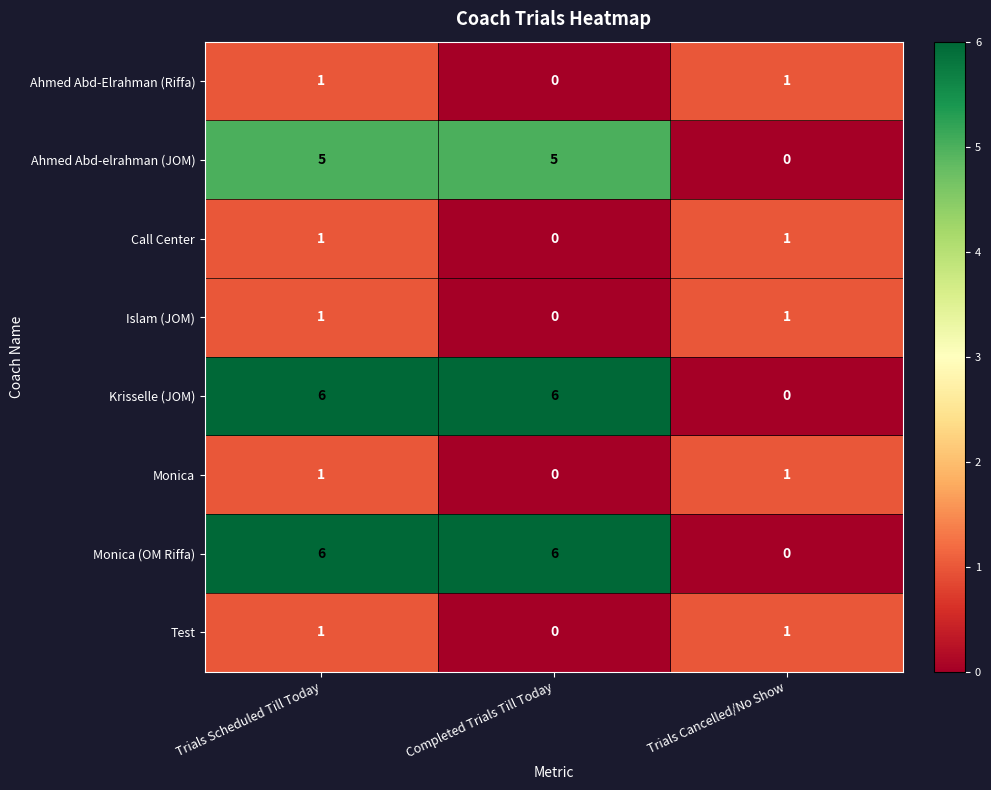

How many data points does each series have?

3